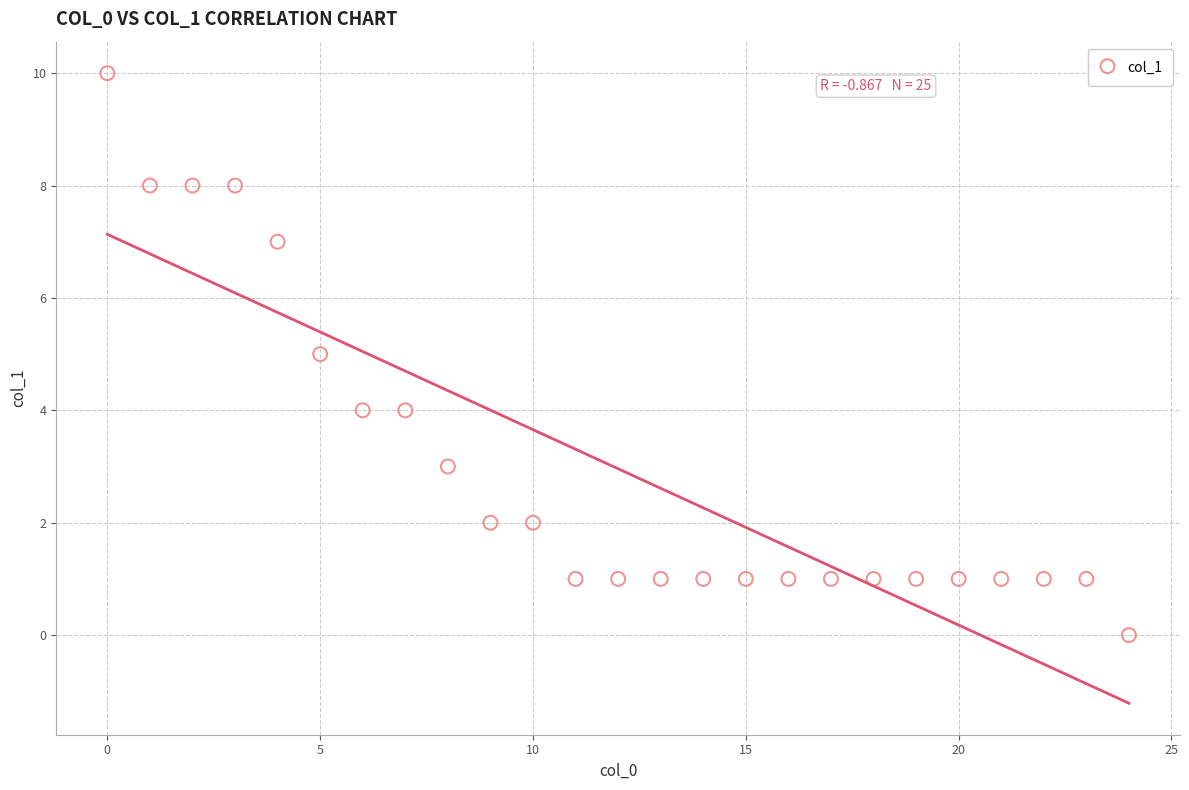

What is the range of Y values (max minus min)?

10